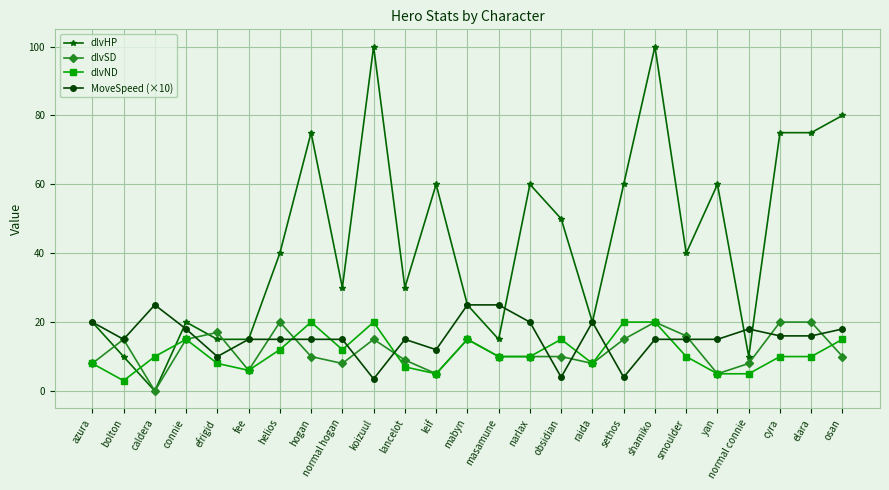

Is it true that dlvHP equals 10.0 at normal connie?

True